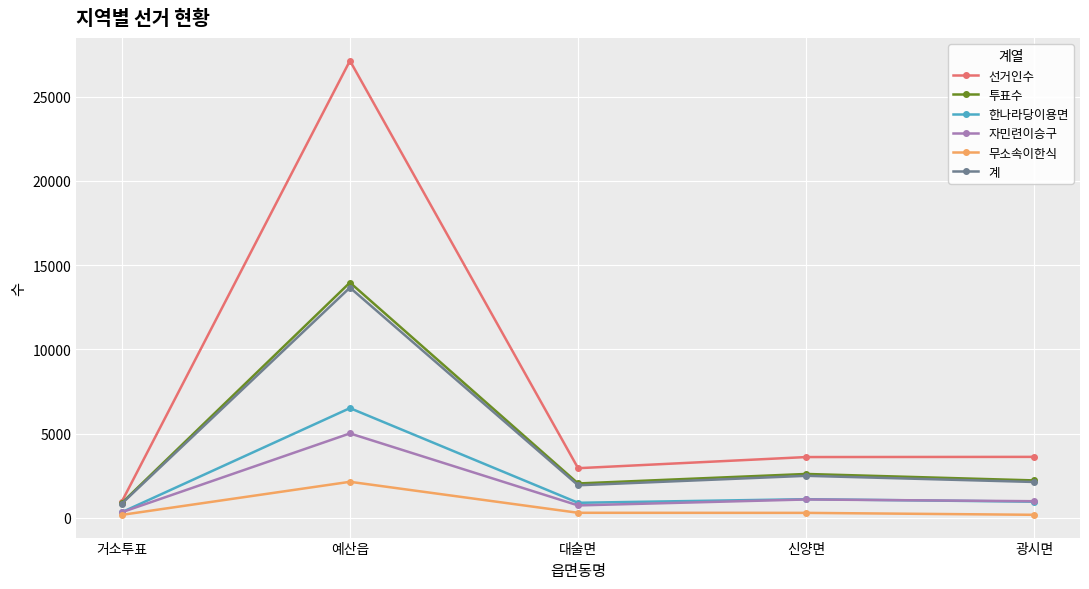

True or false: 선거인수 has more than 0 points higher than both neighbors.

True